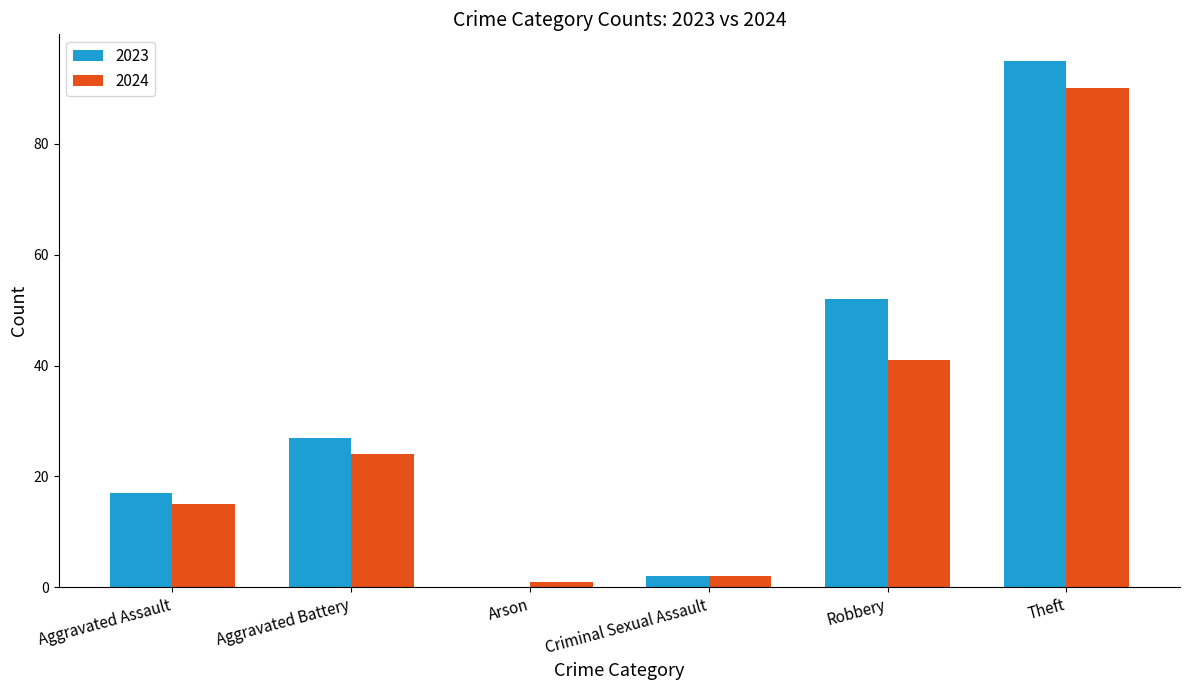

What is the total value across all series at Criminal Sexual Assault?

4